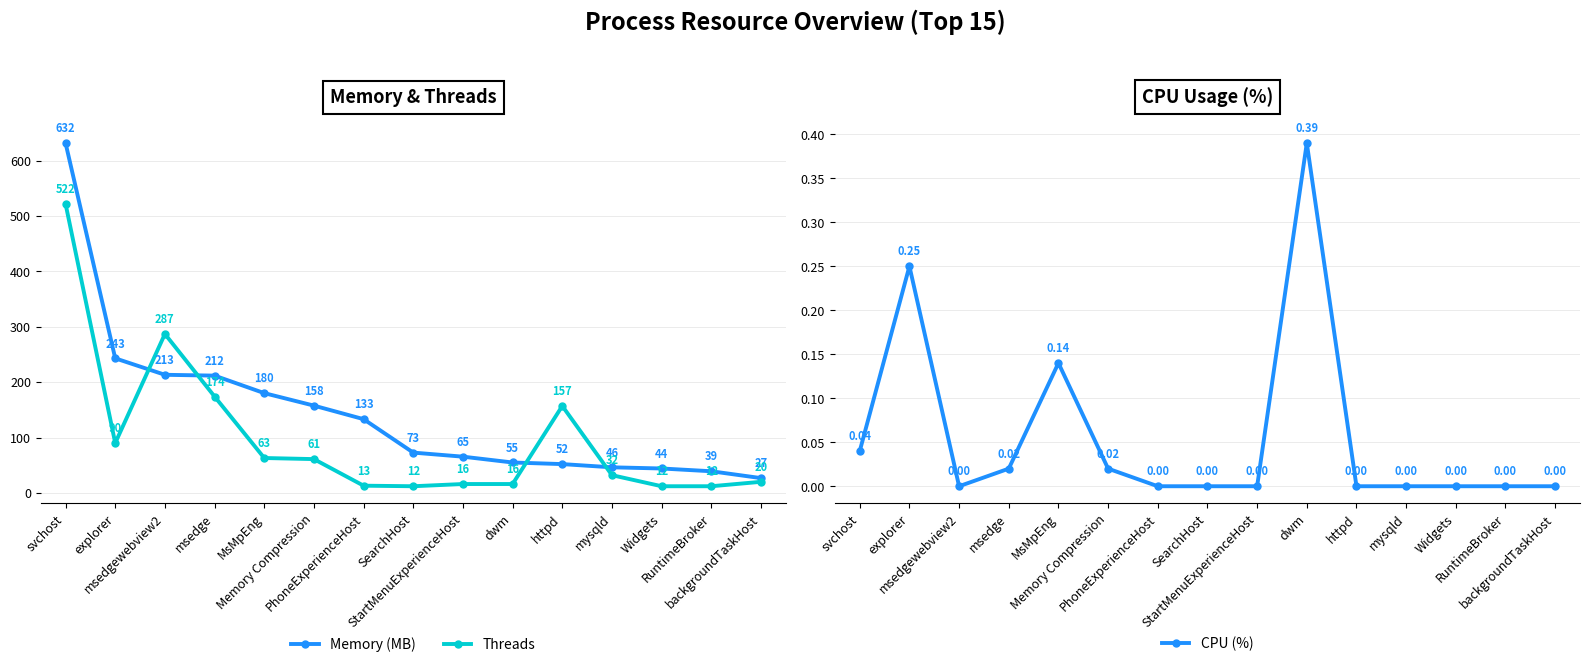

What are all the series names shown in the legend?

Memory (MB), Threads, CPU (%)